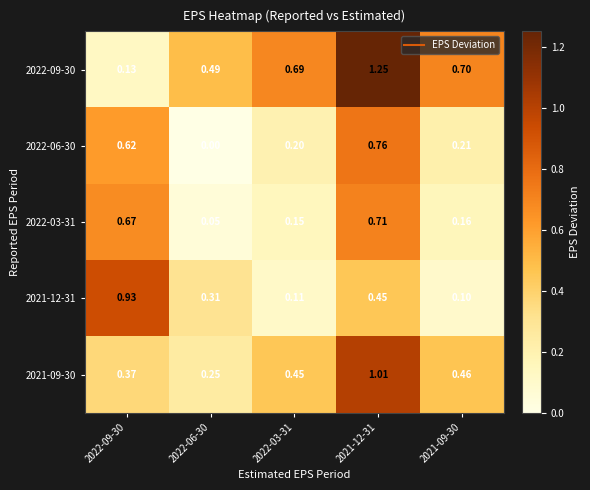

List the series in order of their peak value, lowest first.

2022-03-31, 2022-06-30, 2021-12-31, 2021-09-30, 2022-09-30